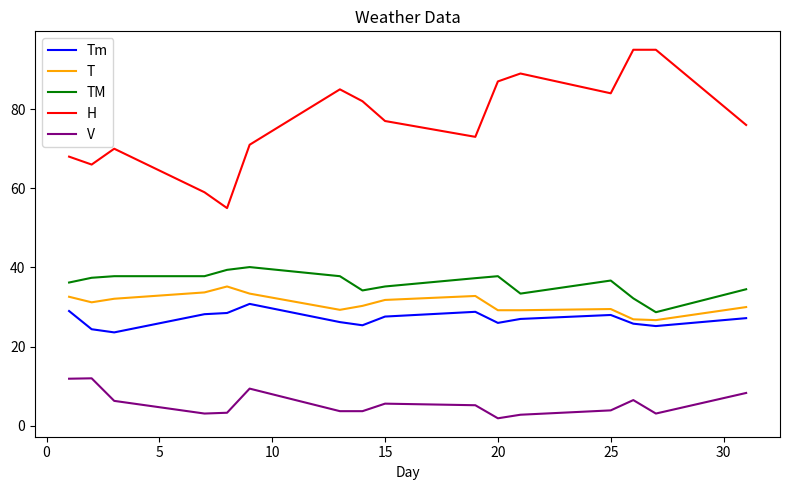

Count the number of data series in this chart.

5